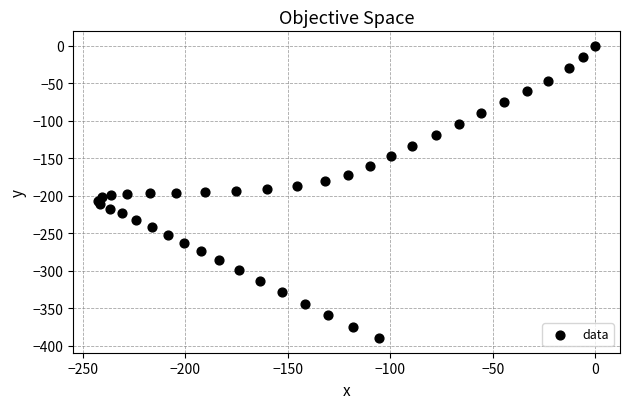

What is the range of Y values (max minus min)?

389.6